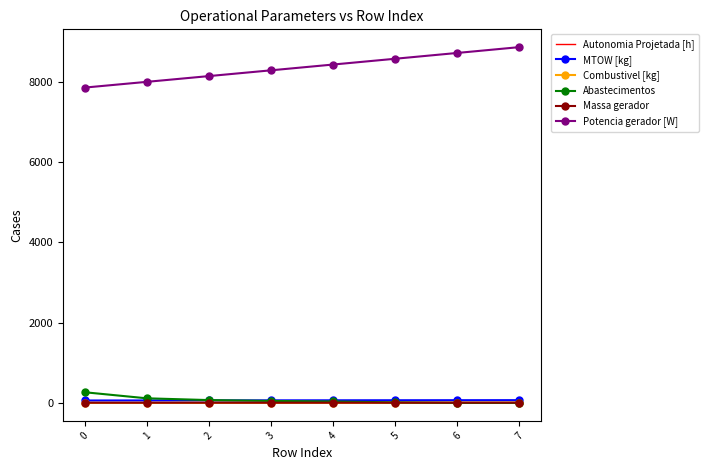

What is the total value across all series at 5?

8667.2